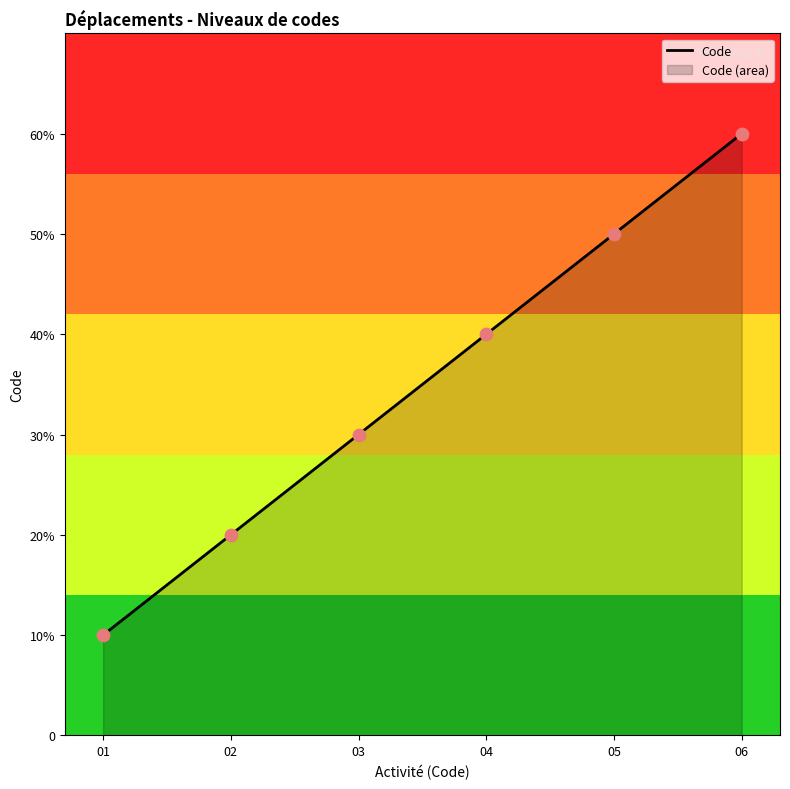

Between 04 and 06, which is larger?

06